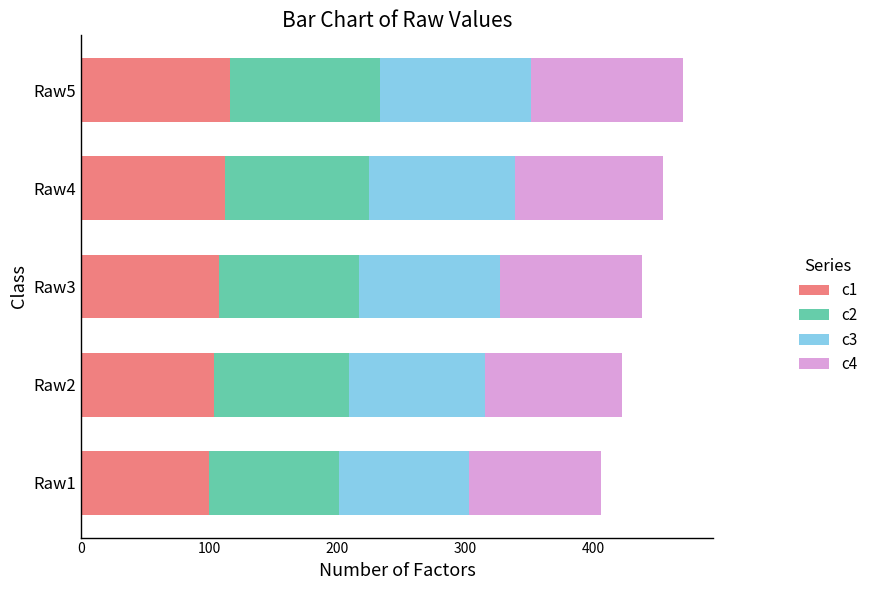

What is the total value across all series at Raw4?

454